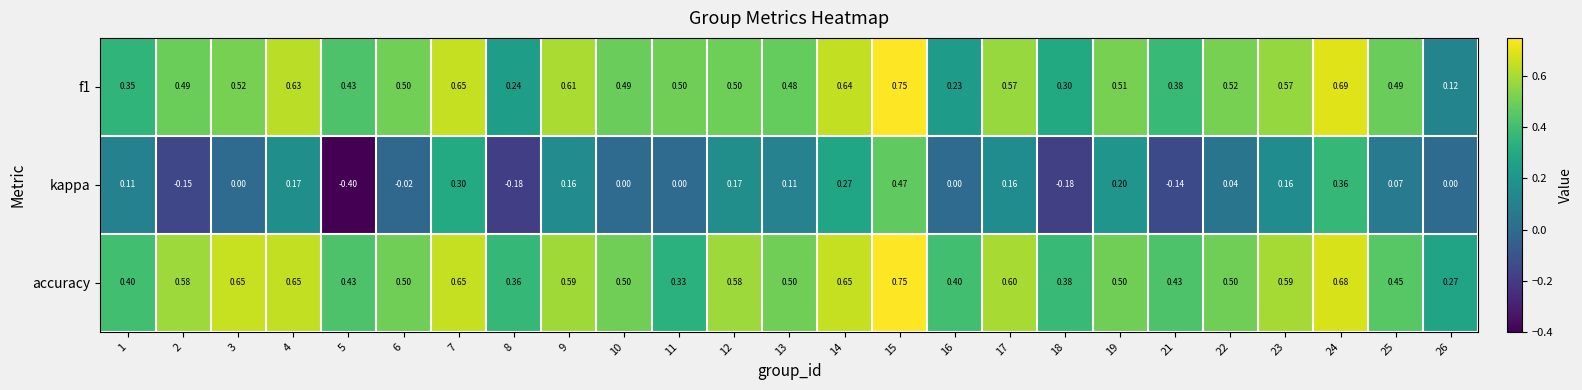

Which series has the widest spread of values?

kappa